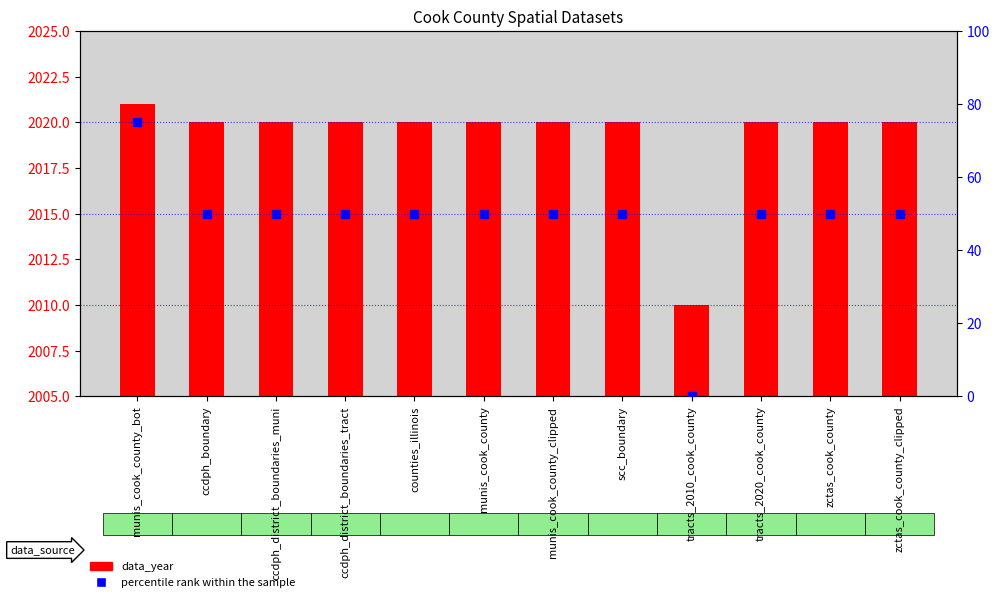

What are all the series names shown in the legend?

data_year, percentile rank within the sample